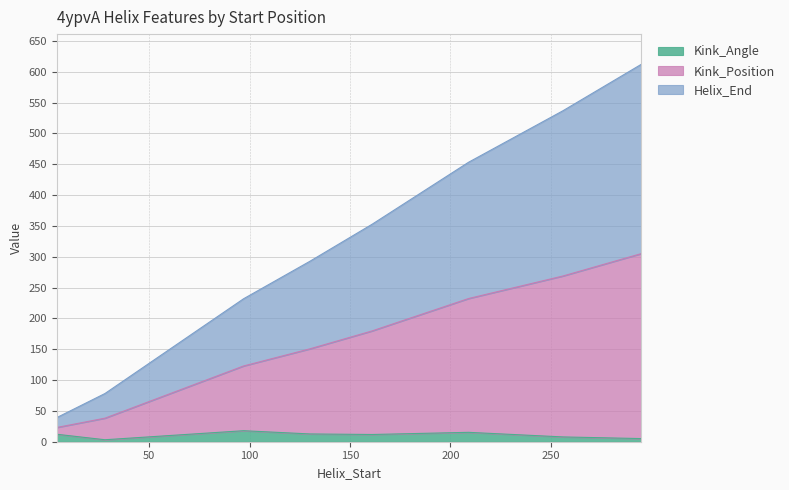

Where does the Kink_Position series first go above 179?

161